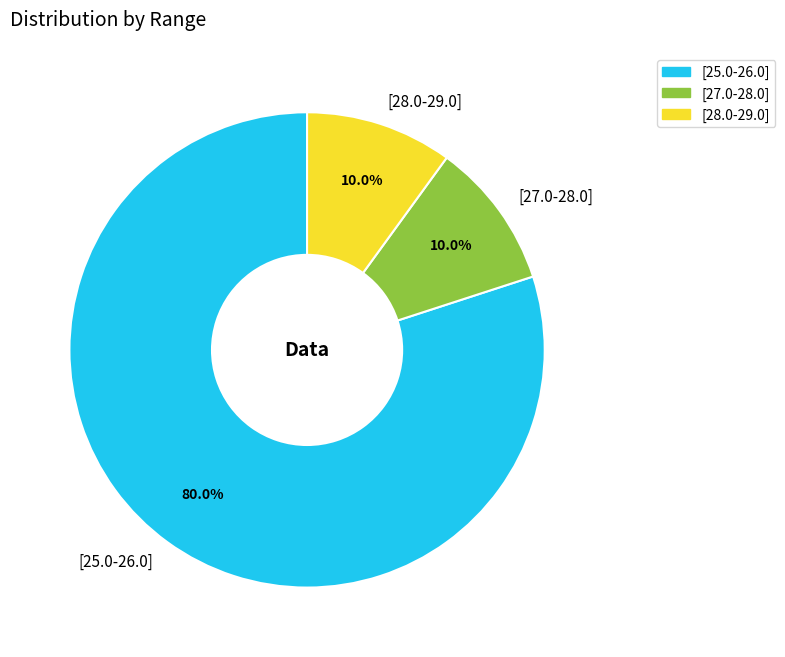

What is the ratio of the value at [28.0-29.0] to the value at [25.0-26.0]?

0.1